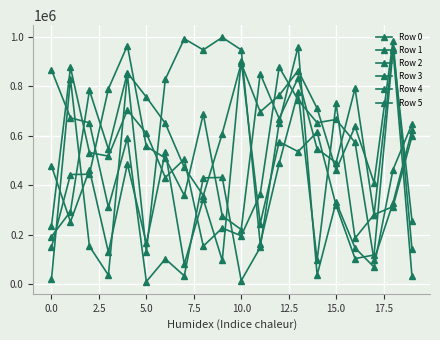

What is the greatest value displayed?

997385